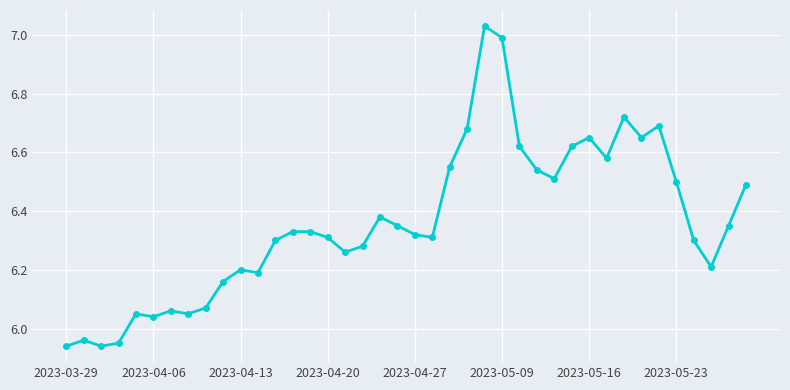

What is the difference between the maximum and minimum values?

1.1